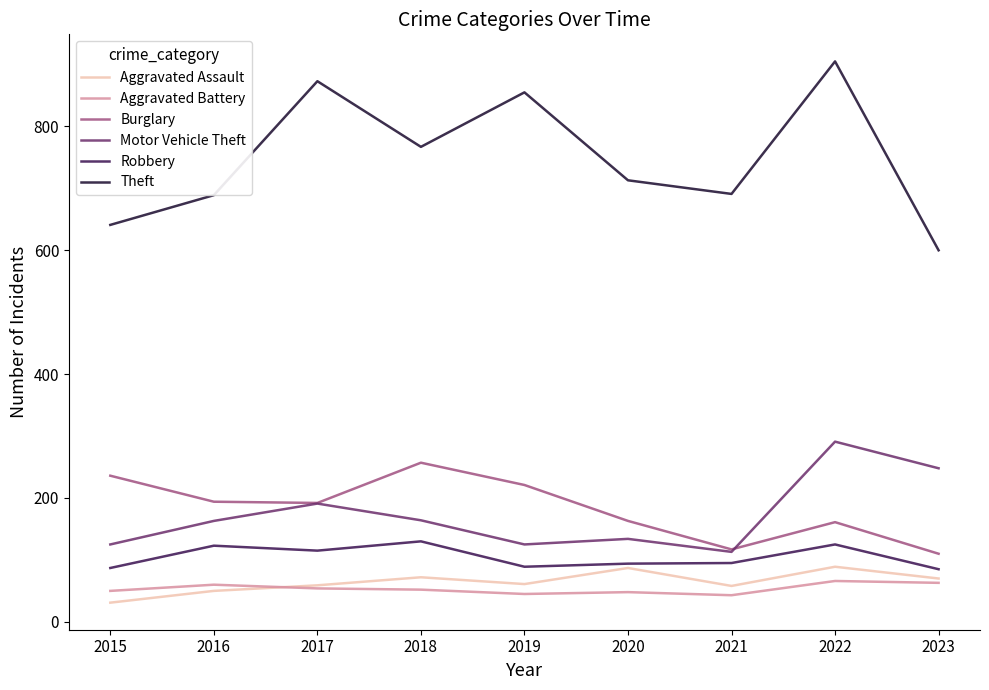

What is the lowest value of the Burglary series?

110